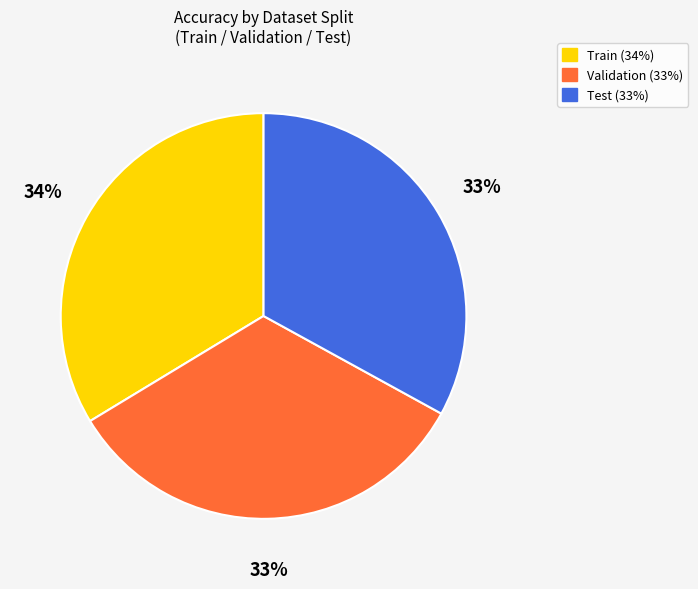

What percentage is the Train slice, to the nearest percent?

34%